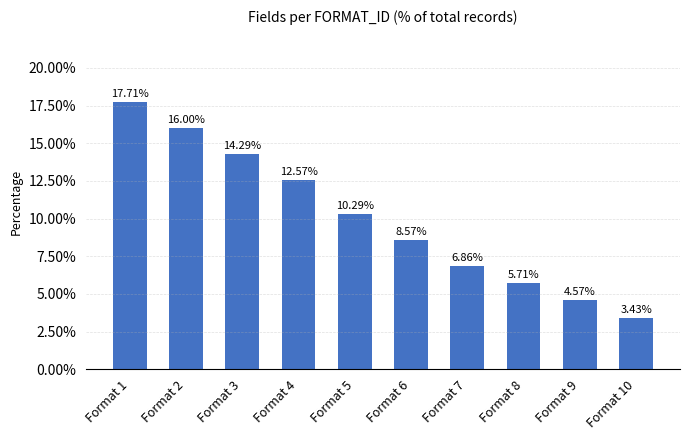

Reading left to right, list all the values displayed in this chart.

Format 1=0.2	Format 2=0.2	Format 3=0.1	Format 4=0.1	Format 5=0.1	Format 6=0.1	Format 7=0.1	Format 8=0.1	Format 9=0.0	Format 10=0.0